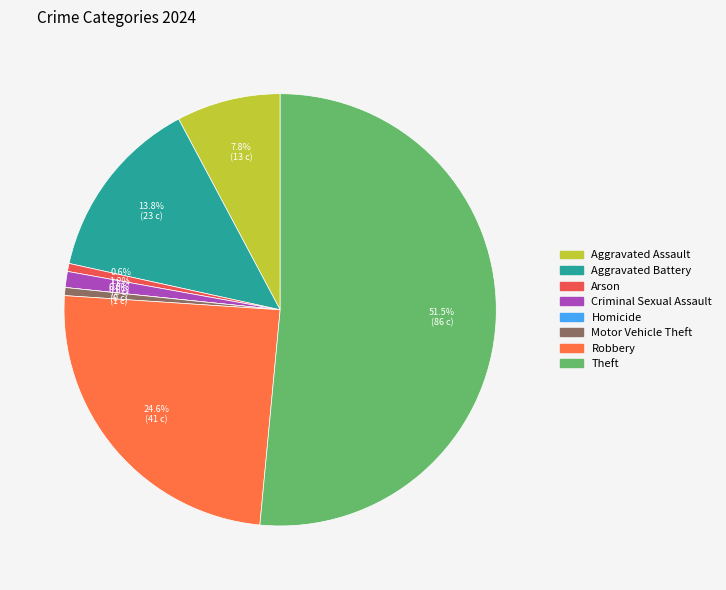

Is it true that Arson is 1% of the pie?

True